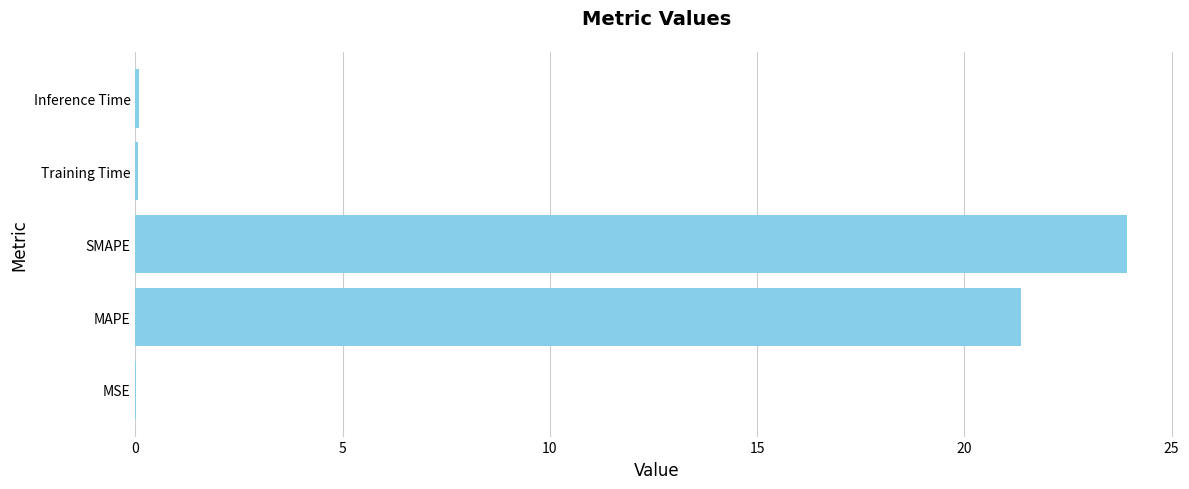

The value at MSE is 0.0. True or false?

True